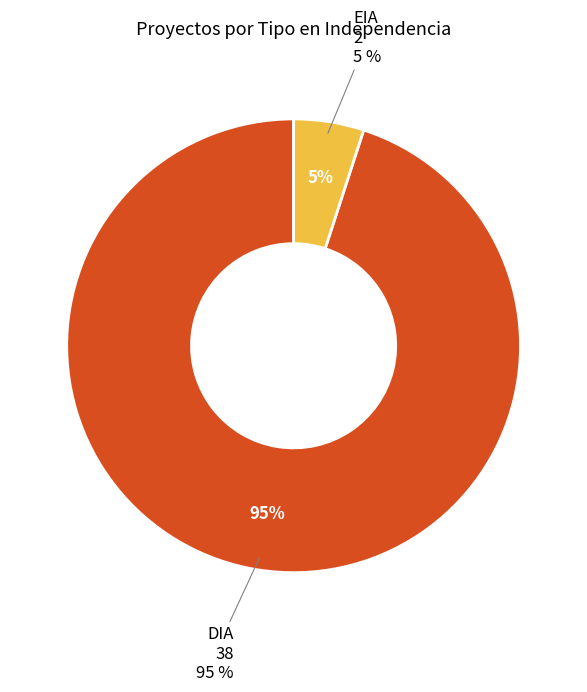

Does any single category account for the majority?

Yes